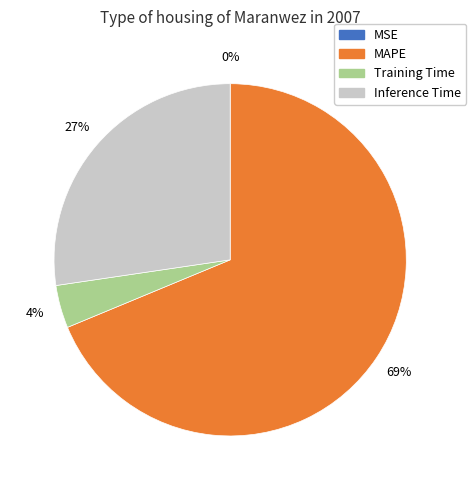

Combined, do Training Time and Inference Time account for over 50%?

No